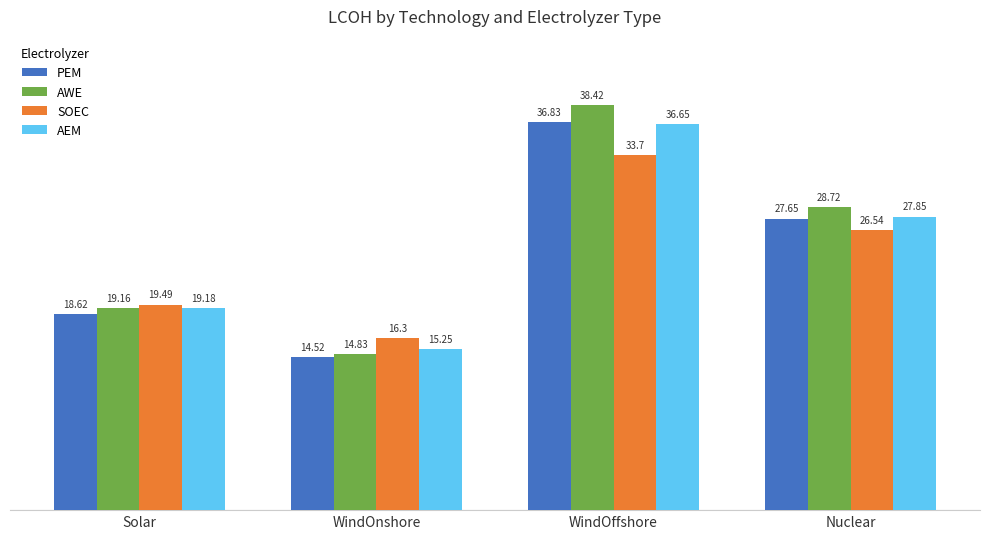

What is the label of the 1st bar from the right?

Nuclear